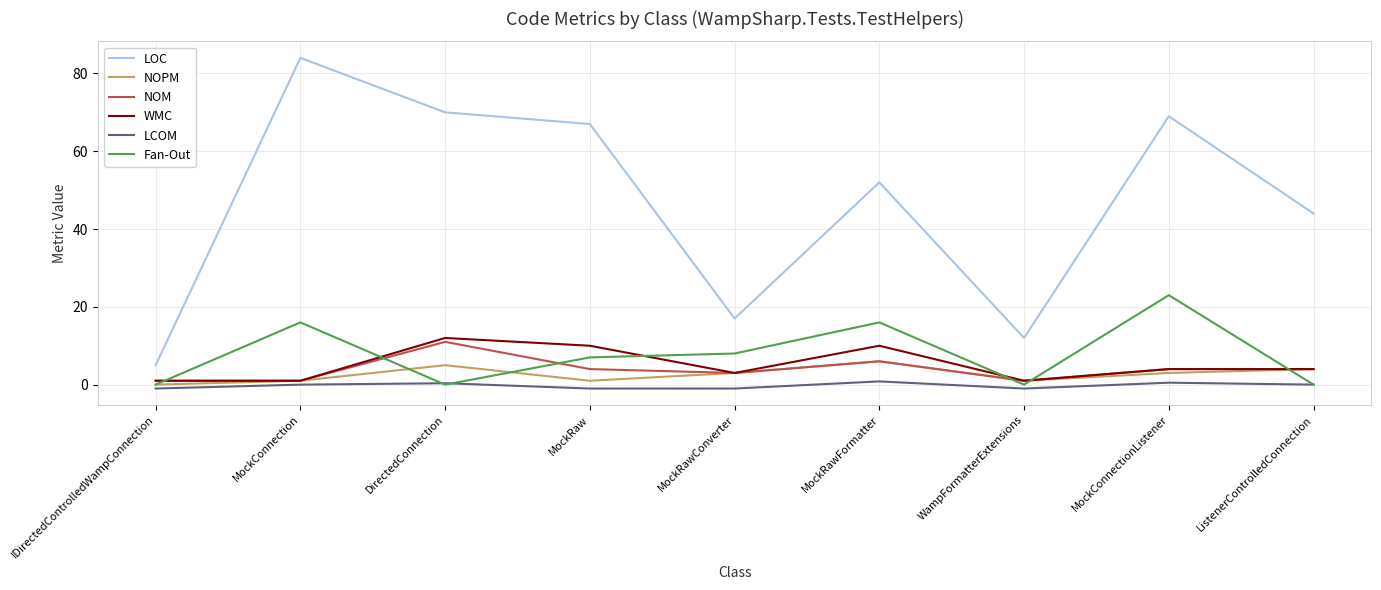

True or false: Fan-Out has a value of 16.0 at MockConnection.

True